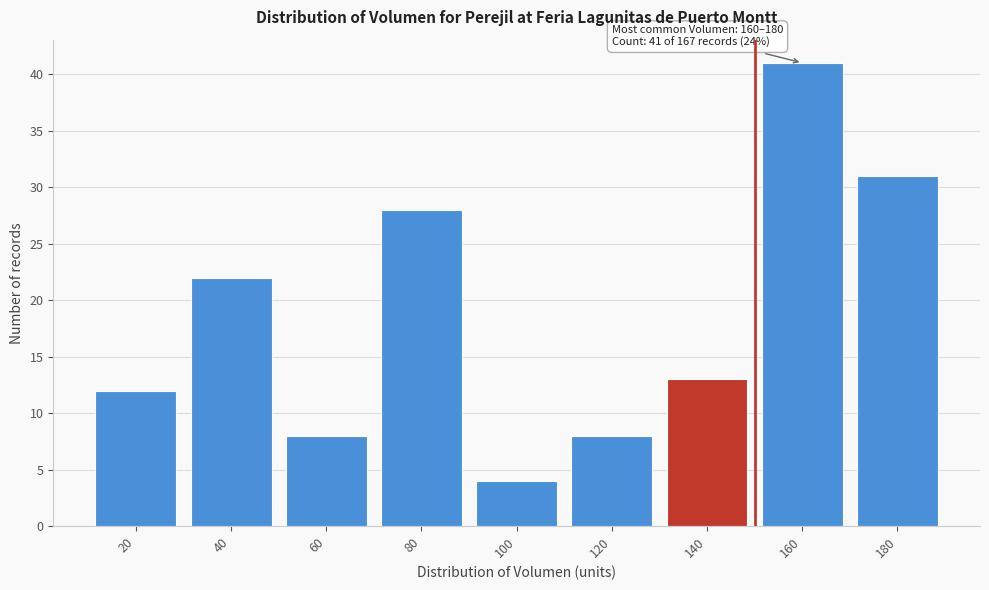

Reading left to right, list all the values displayed in this chart.

12	22	8	28	4	8	13	41	31